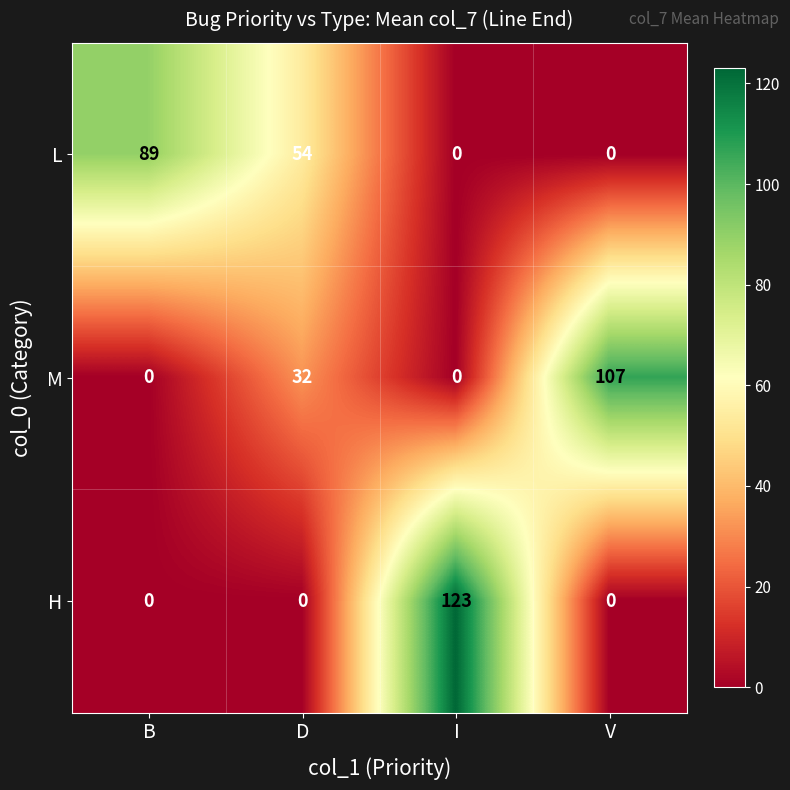

What is the total value across all series at B?

89